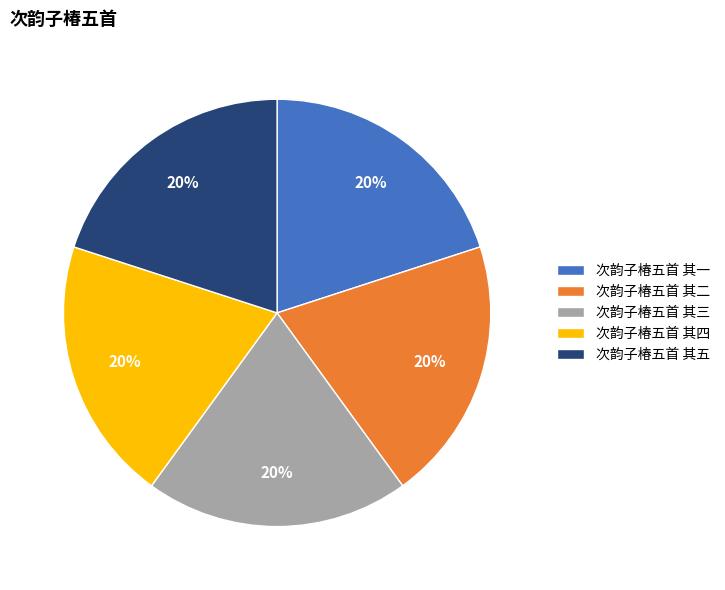

To the nearest percent, what portion does 次韵子椿五首 其一 represent?

20%